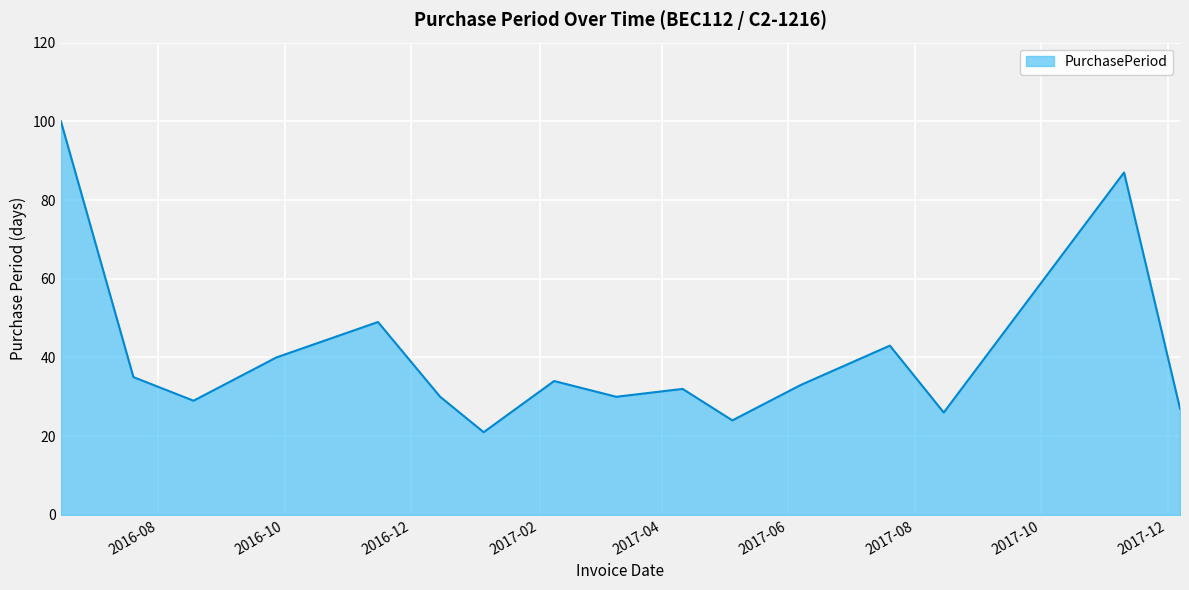

What is the smallest value displayed?

21